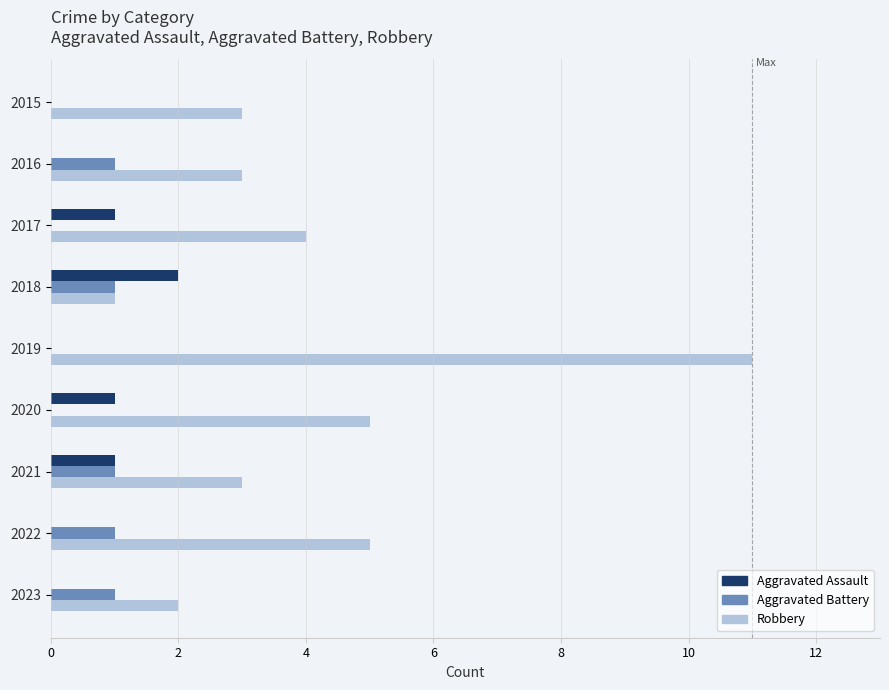

What is the highest value of the Aggravated Battery series?

1